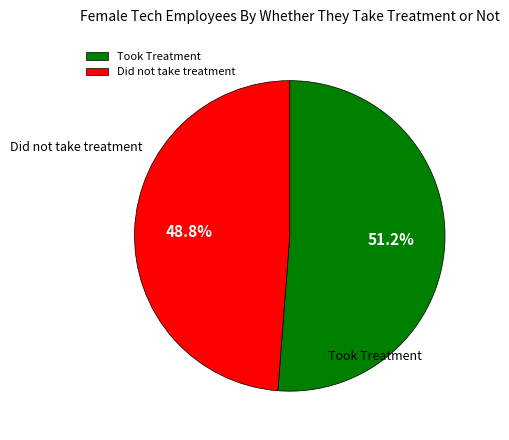

What is the ratio of the value at Took Treatment to the value at Did not take treatment?

1.0